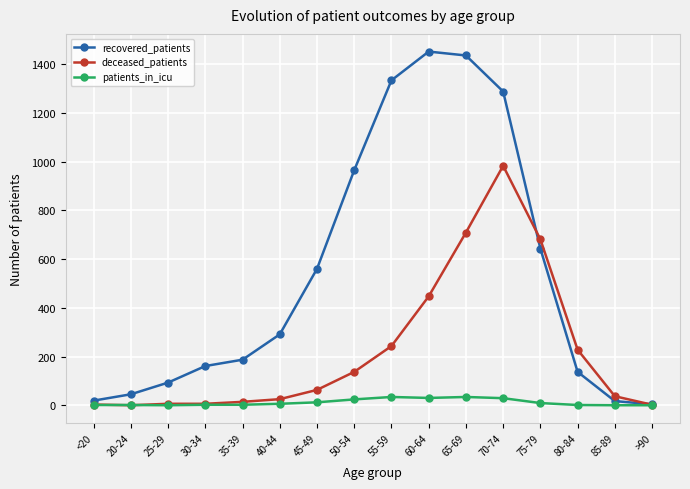

Which category has the highest value across all series?

60-64